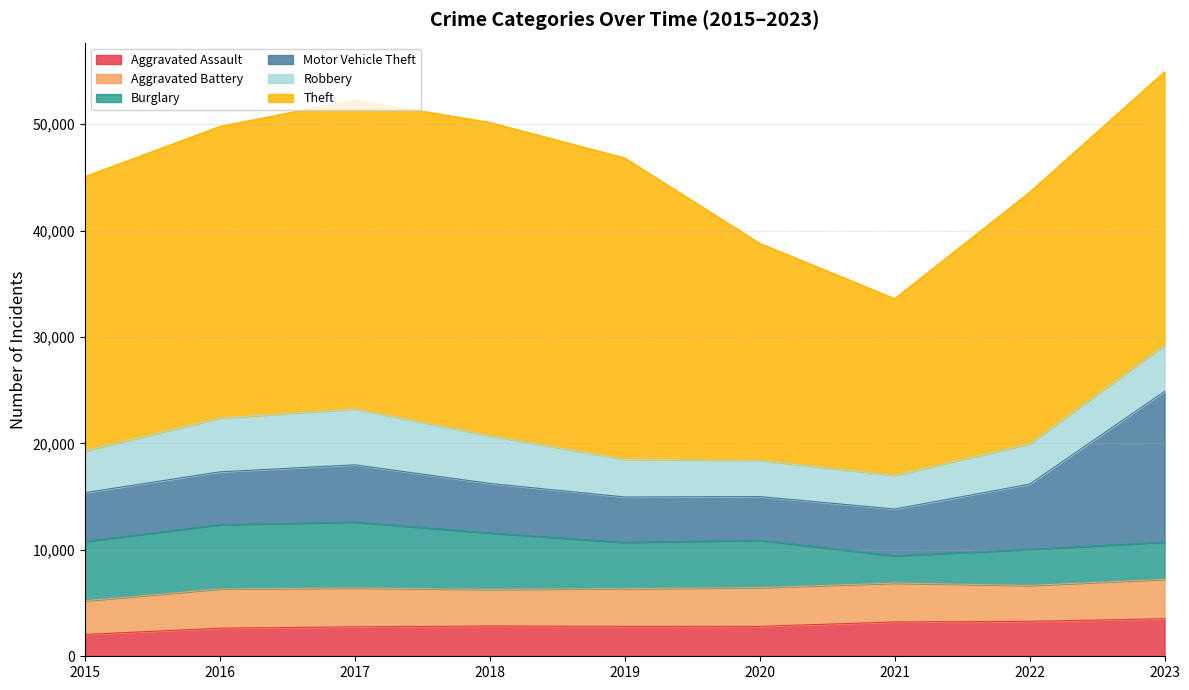

What is the difference between the second highest and minimum values in the Theft series?

12428